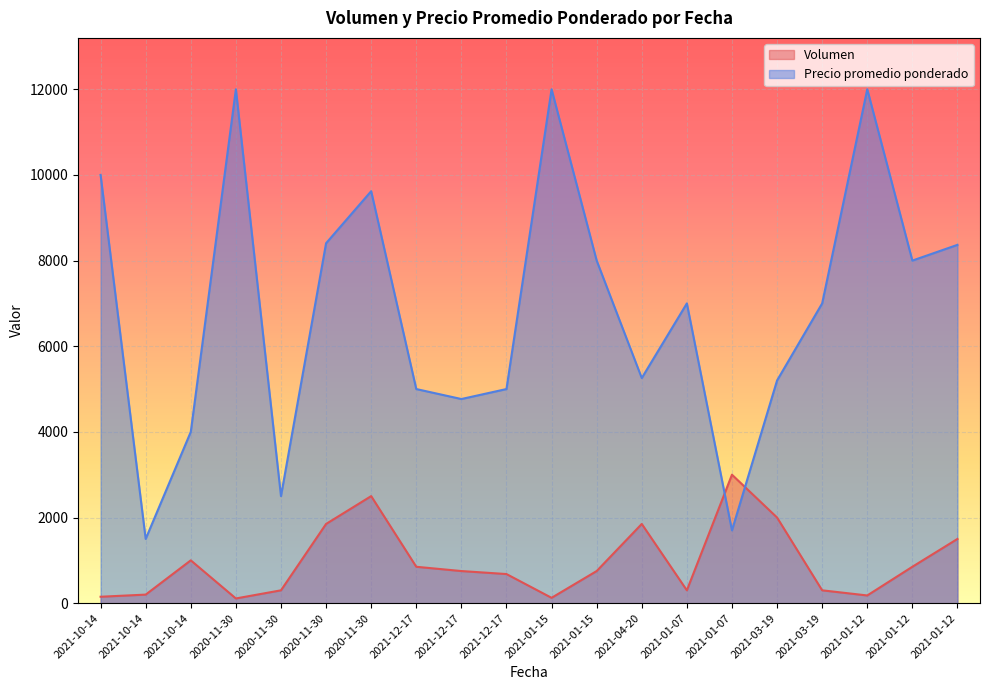

What is the sum of the Volumen values at 2021-01-07 and 2021-03-19?

600